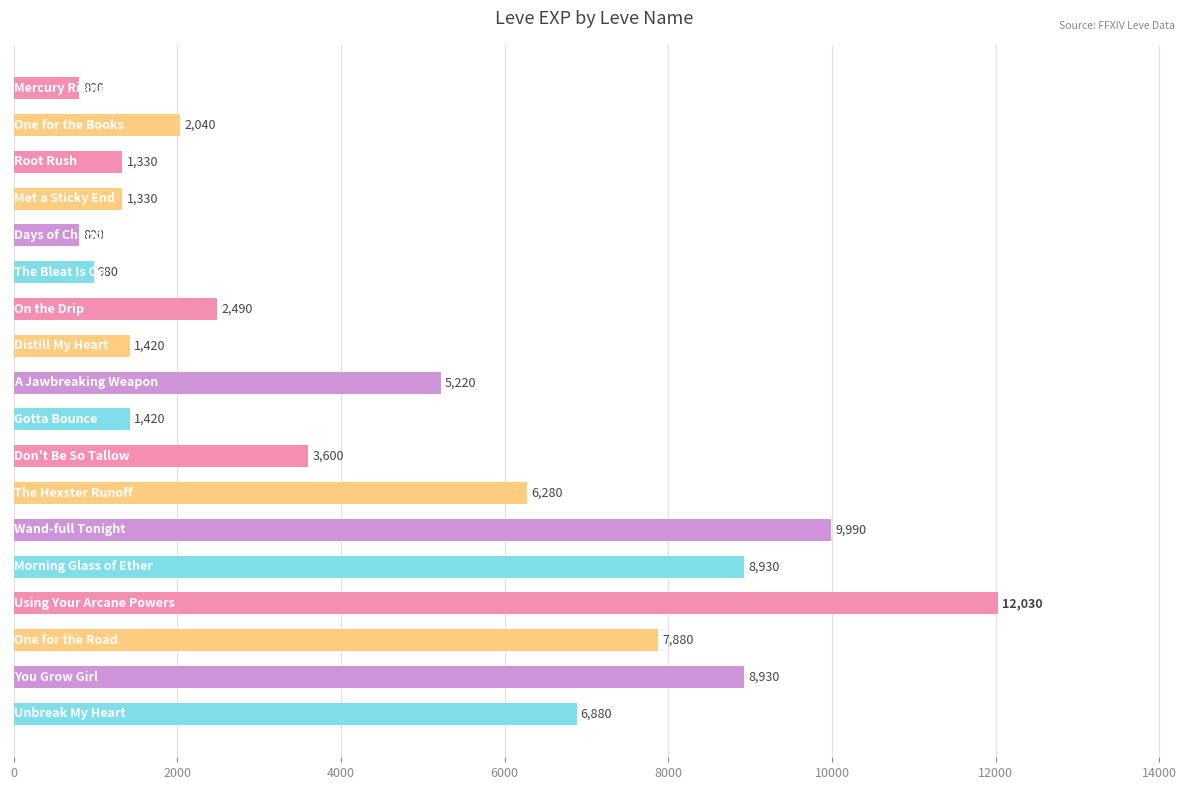

What is the value of the 14th bar from the top?

8930